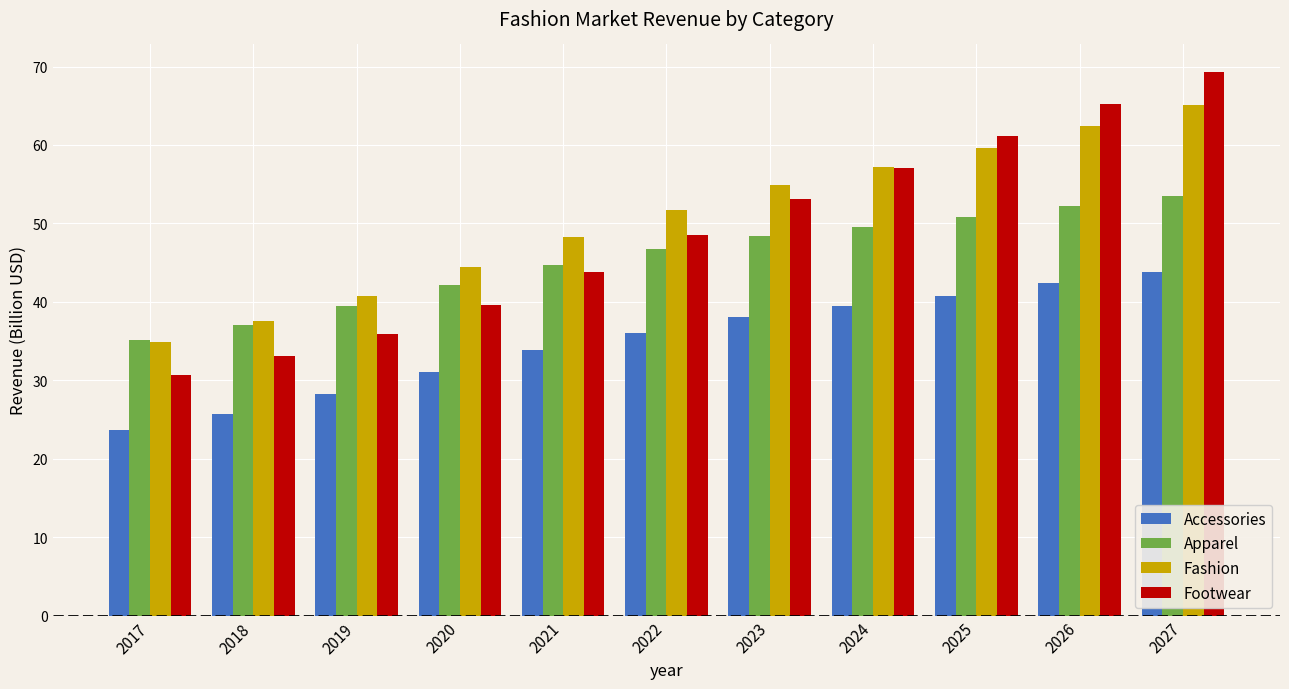

The Apparel series shows 20.1 at 2021. True or false?

False